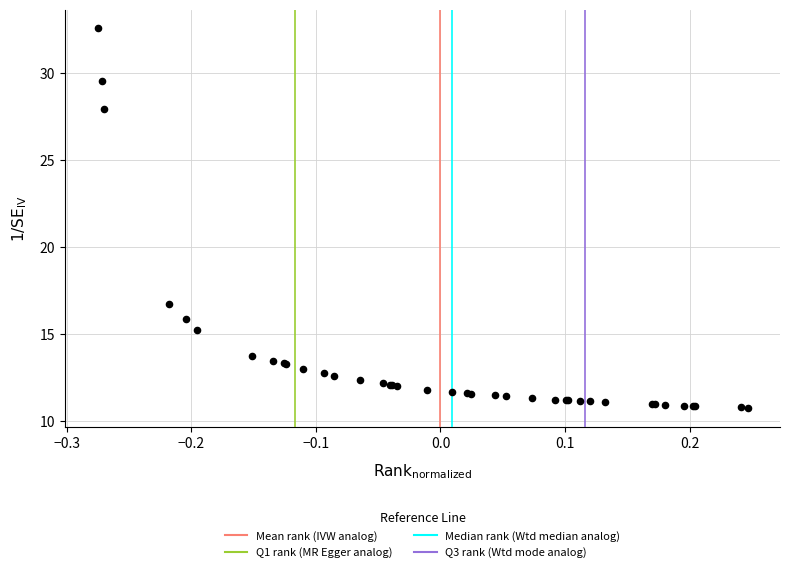

What Y value in the scatter plot is closest to 21?

16.7